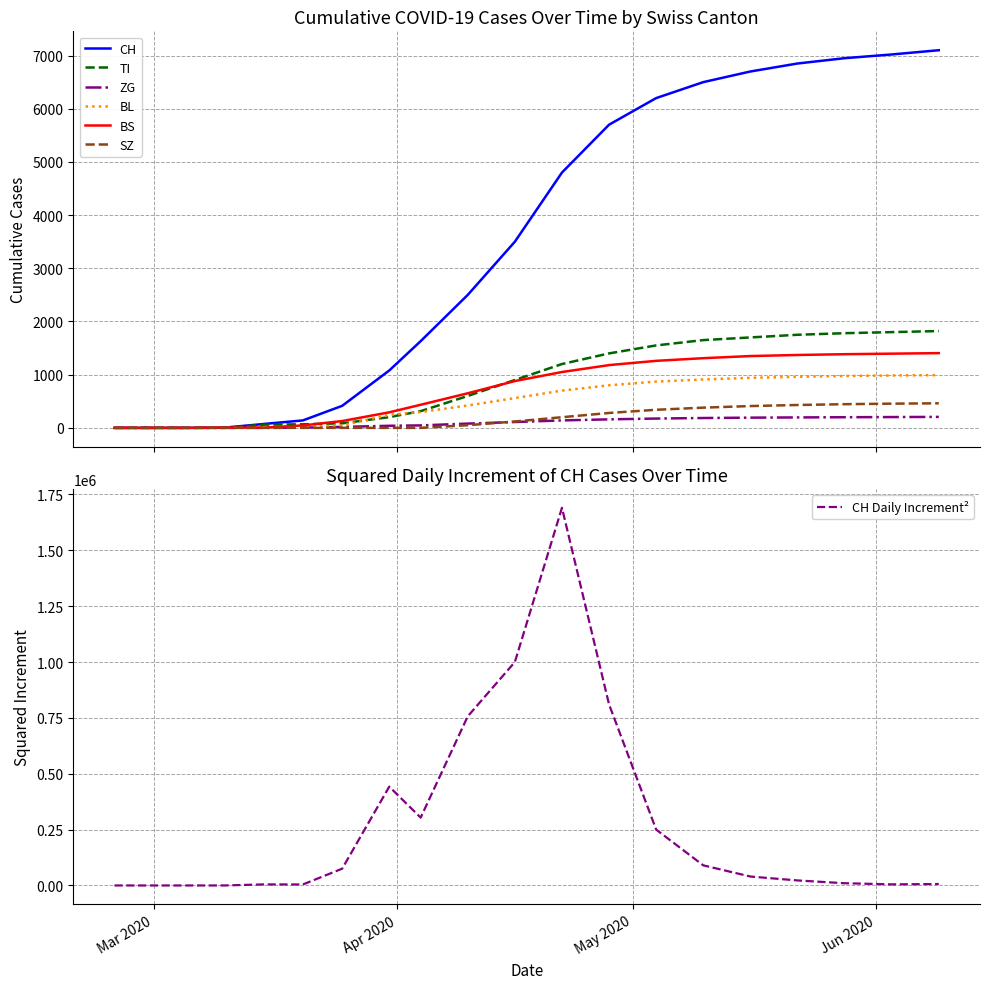

At which label does SZ first exceed 120?

2020-04-22